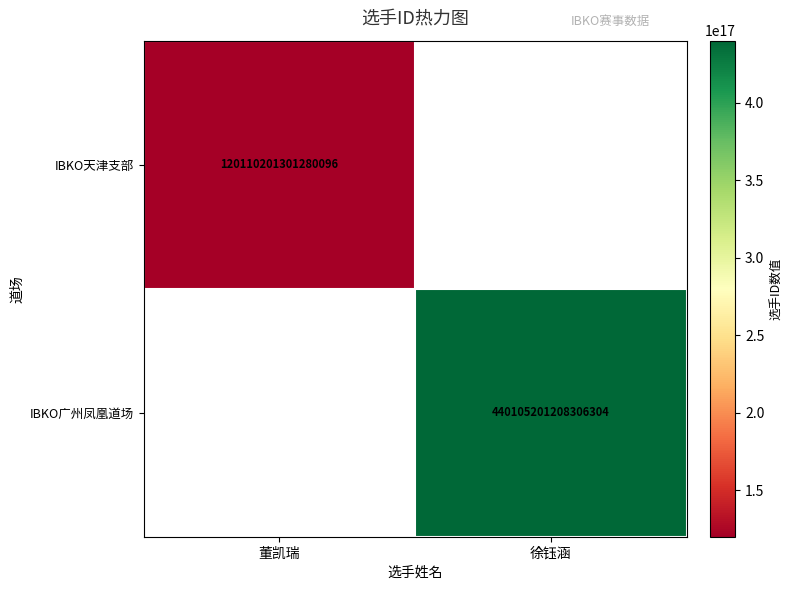

True or false: IBKO广州凤凰道场 has a value of 440105201208306304 at 徐钰涵.

True